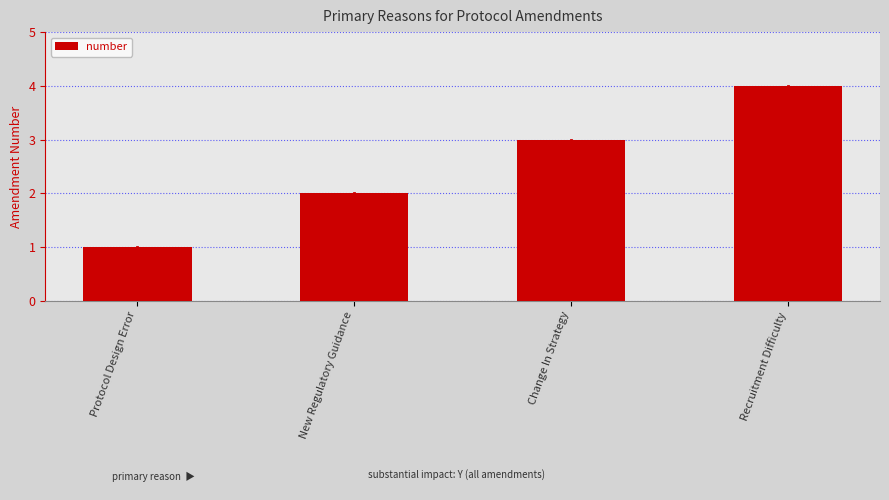

Approximately how many times larger is the value at Recruitment Difficulty compared to New Regulatory Guidance?

2.0